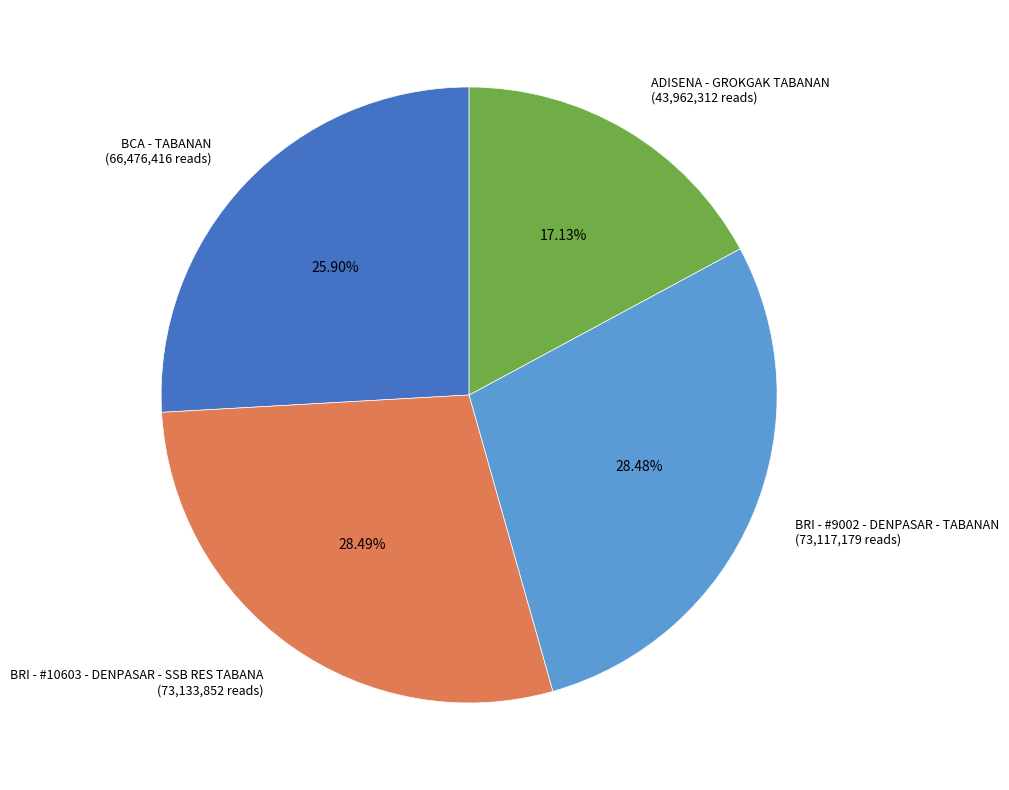

Do ADISENA - GROKGAK TABANAN (43,962,312 reads) and BCA - TABANAN (66,476,416 reads) together represent more than half of the pie?

No